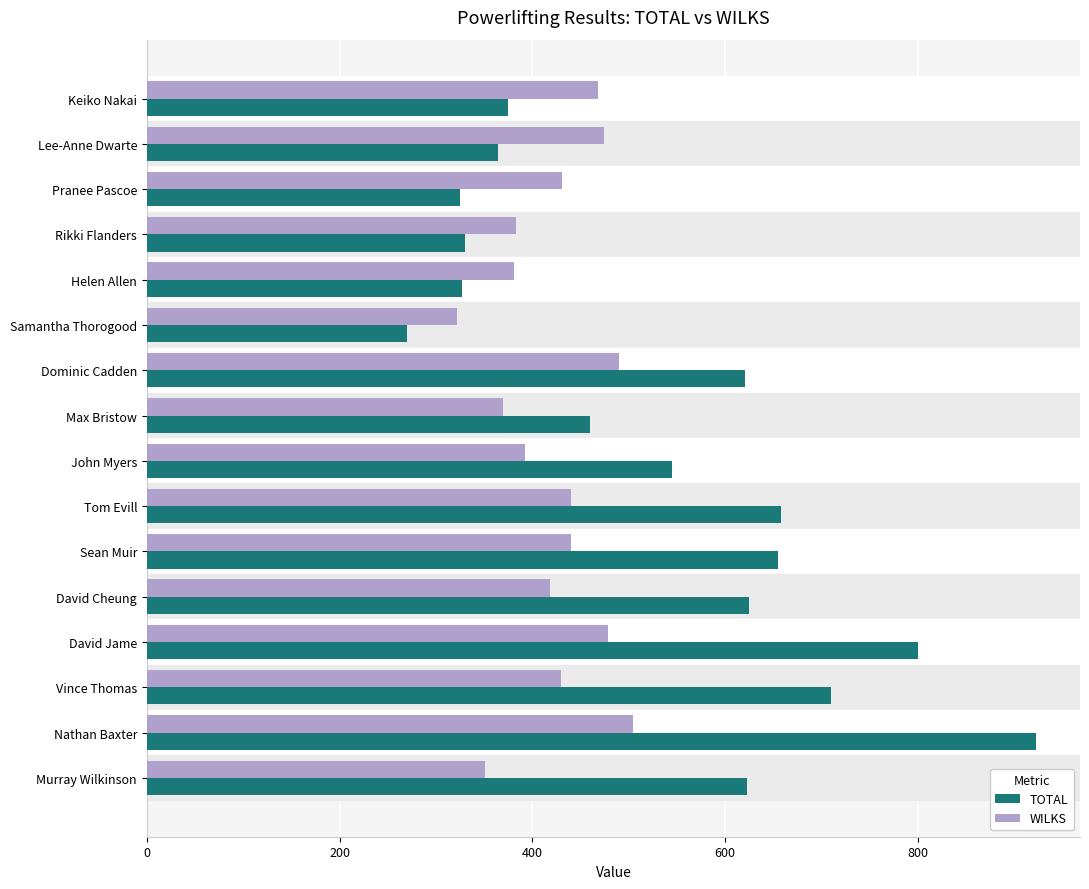

What is the minimum value shown in the chart?

270.0